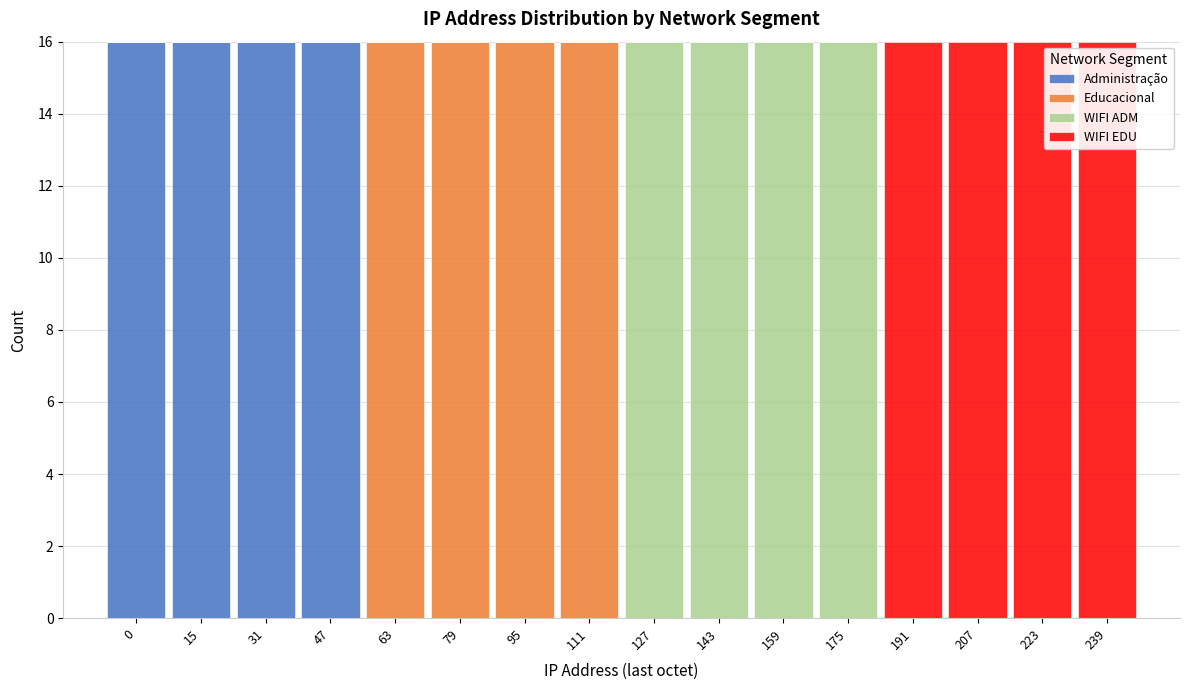

What is the total value across all series at 15?

16